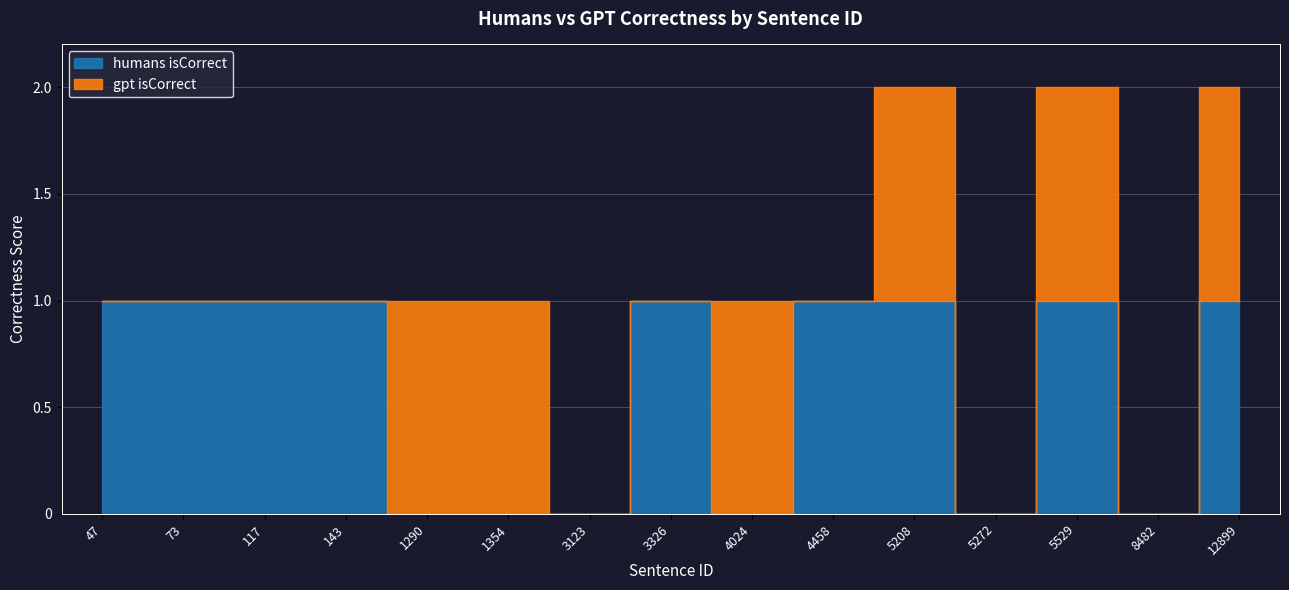

How many values in gpt isCorrect are above zero?

6